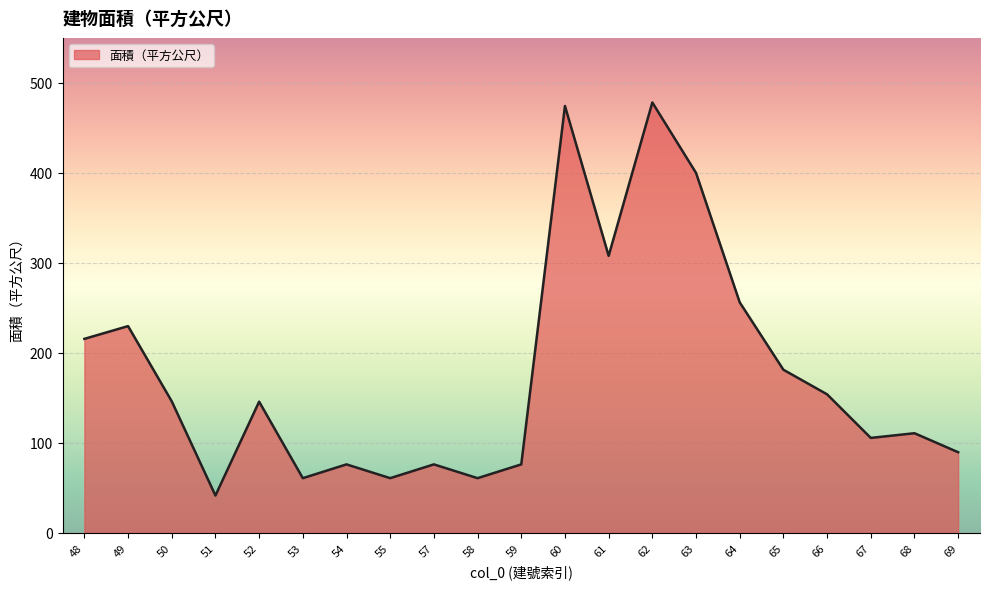

How many interior local peaks (higher than both neighbors) does the data have?

7